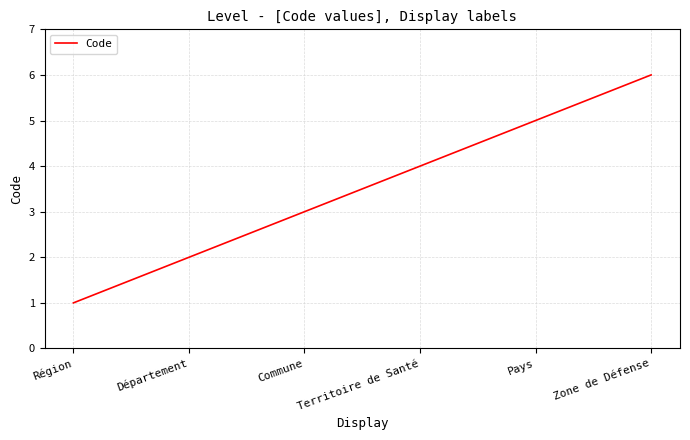

How many categories are shown in the chart?

6